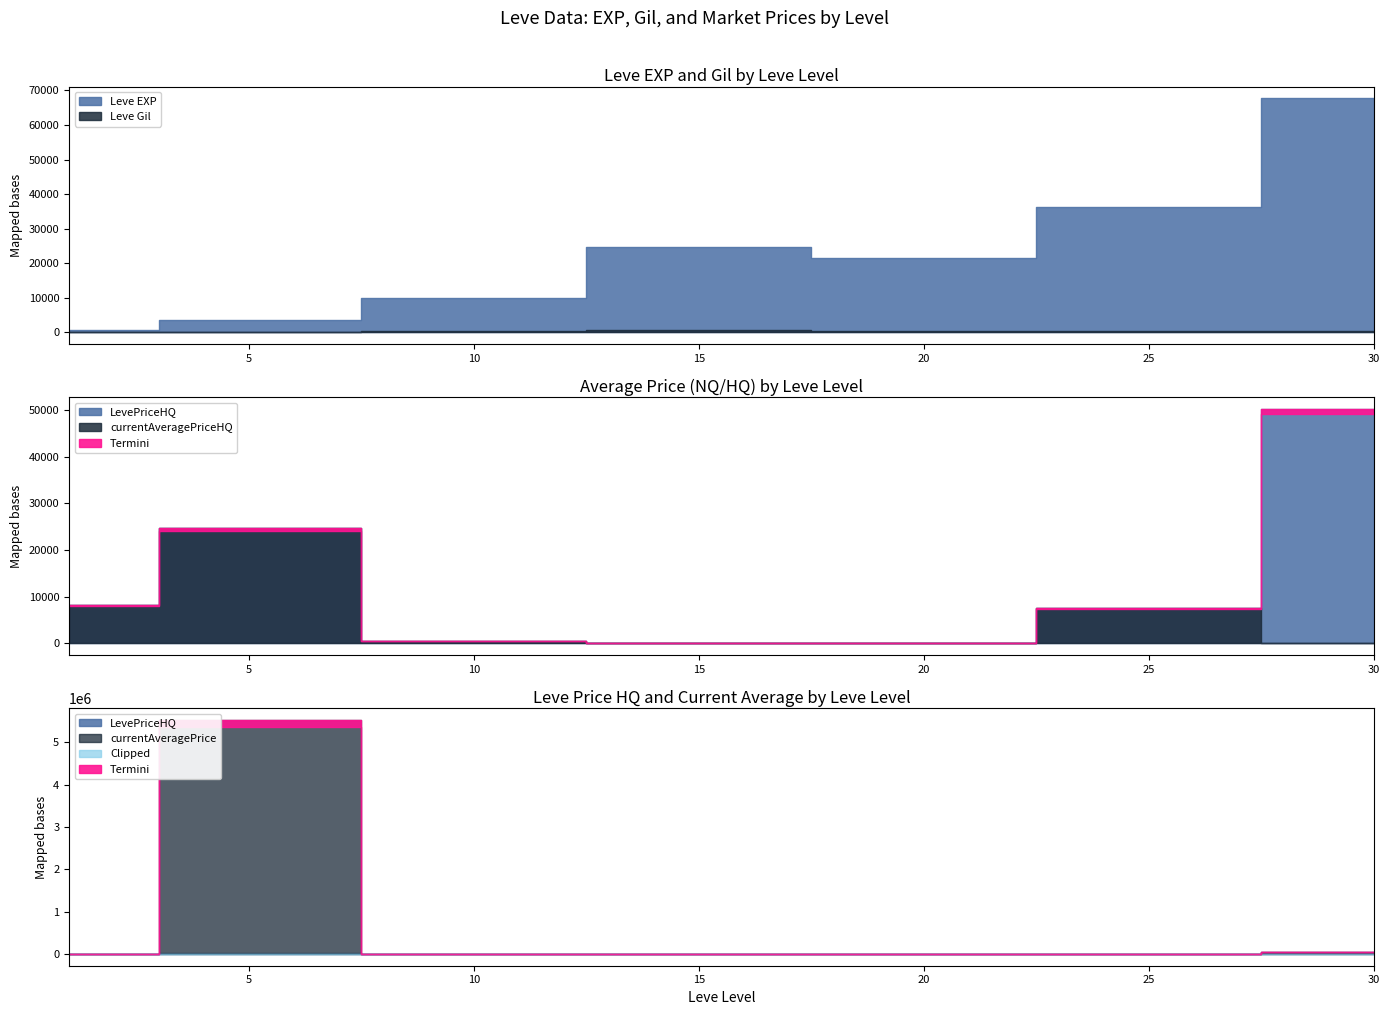

At how many categories does at least one series exceed 1571003?

1